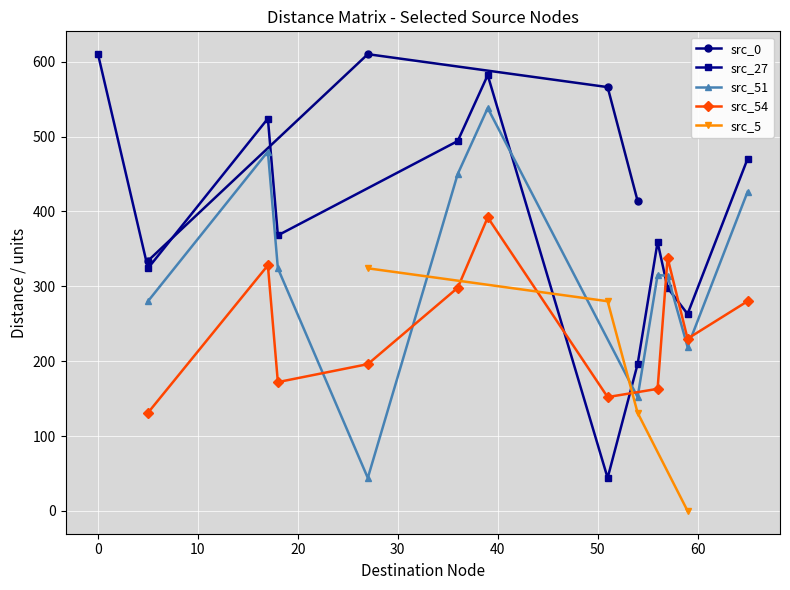

Does the chart display data point markers on the line(s)?

Yes